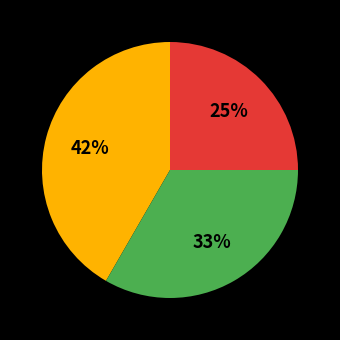

How many segments does this pie chart have?

3